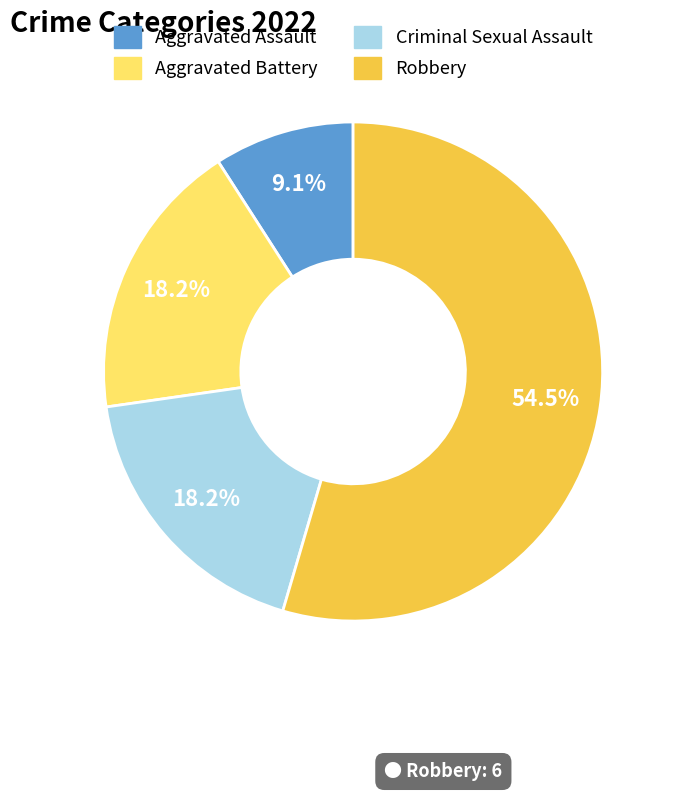

Which category has the smallest portion of the pie?

Aggravated Assault